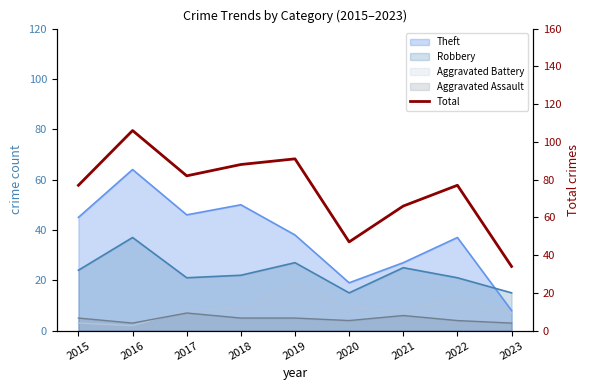

The value at 2016 is 187. True or false?

False